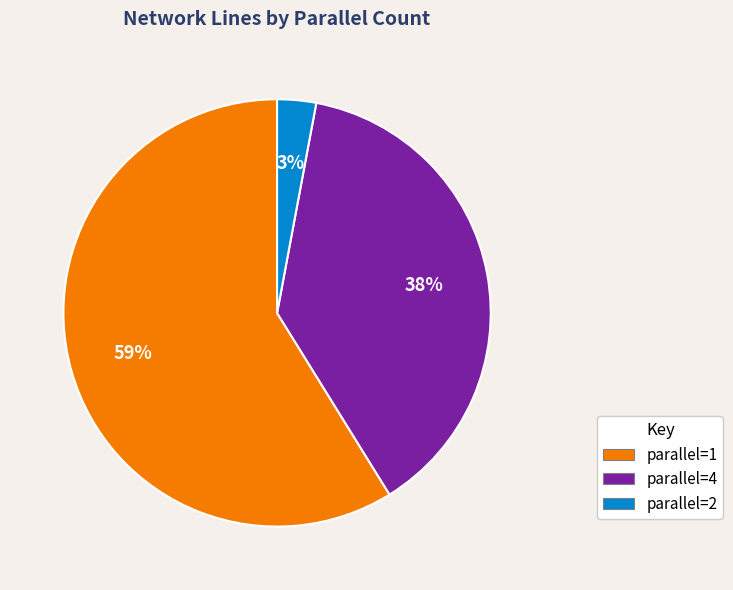

Rank the categories by value from lowest to highest.

parallel=2, parallel=4, parallel=1